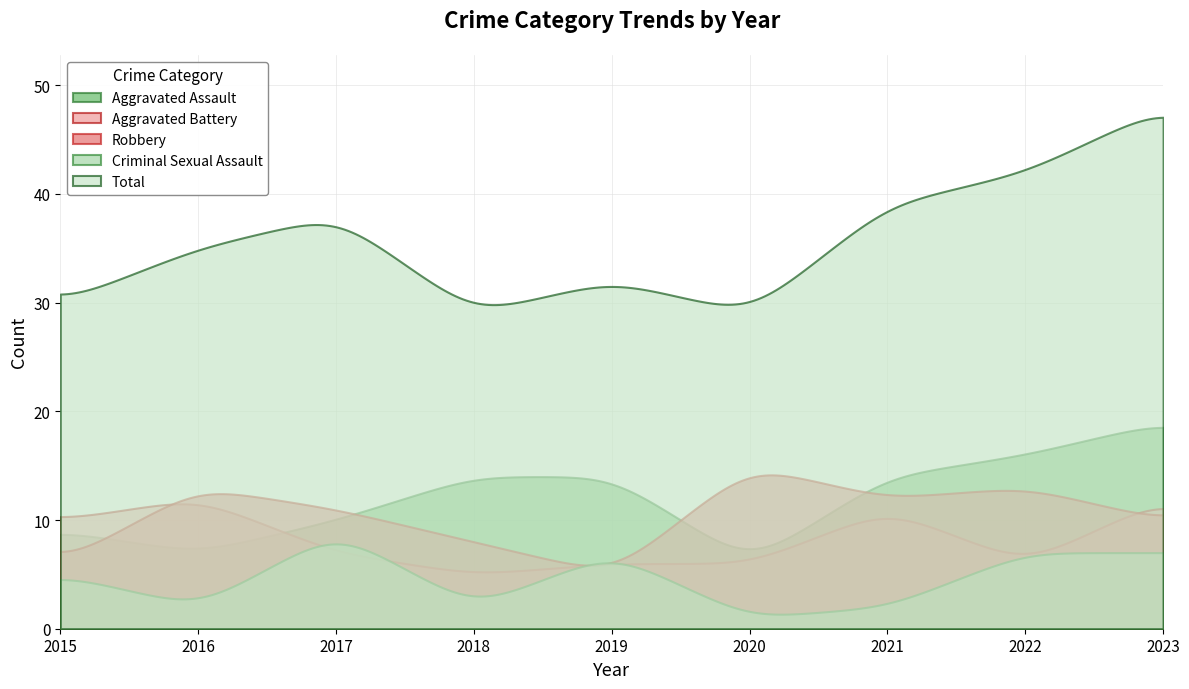

Is the value of Aggravated Battery at 2019 greater than the value of Total at 2017?

No